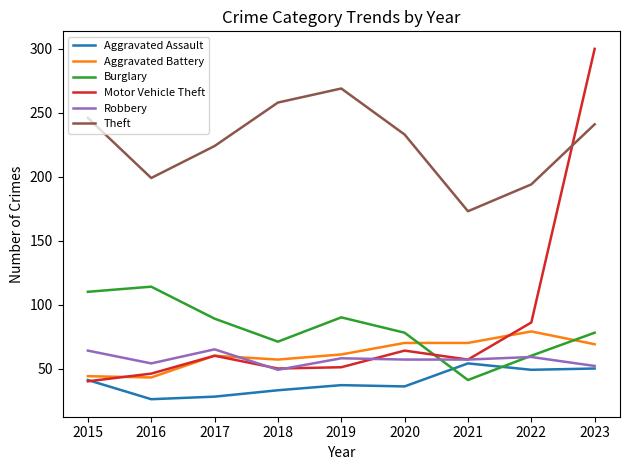

Between 2020 and 2021, which series saw the biggest shift?

Theft